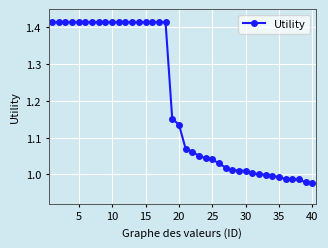

What is the difference between the maximum and minimum values?

0.4